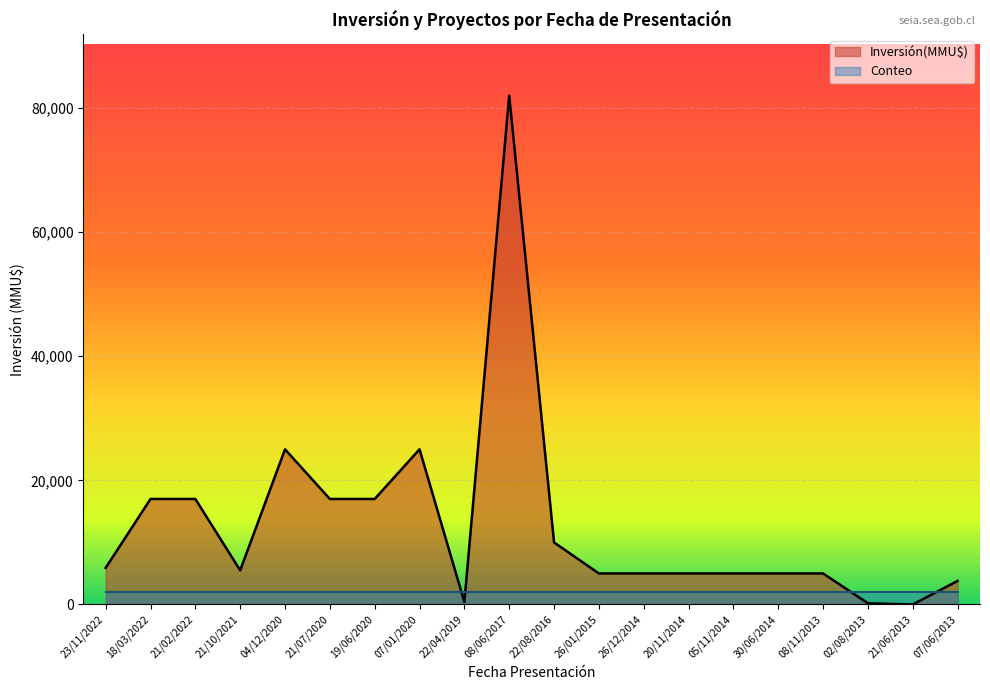

Which label corresponds to the largest value in the chart?

08/06/2017